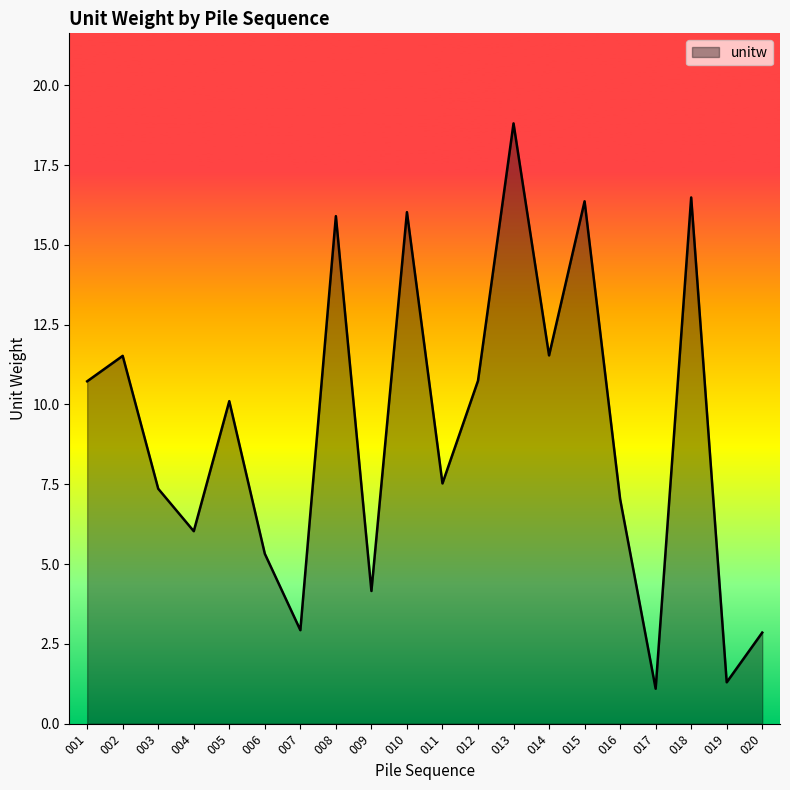

What is the greatest value displayed?

18.8